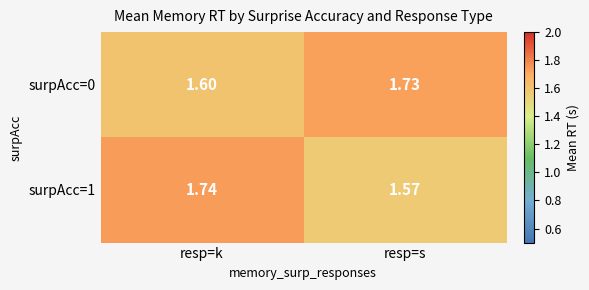

List the labels in order of surpAcc=1 value, smallest first.

resp=s, resp=k